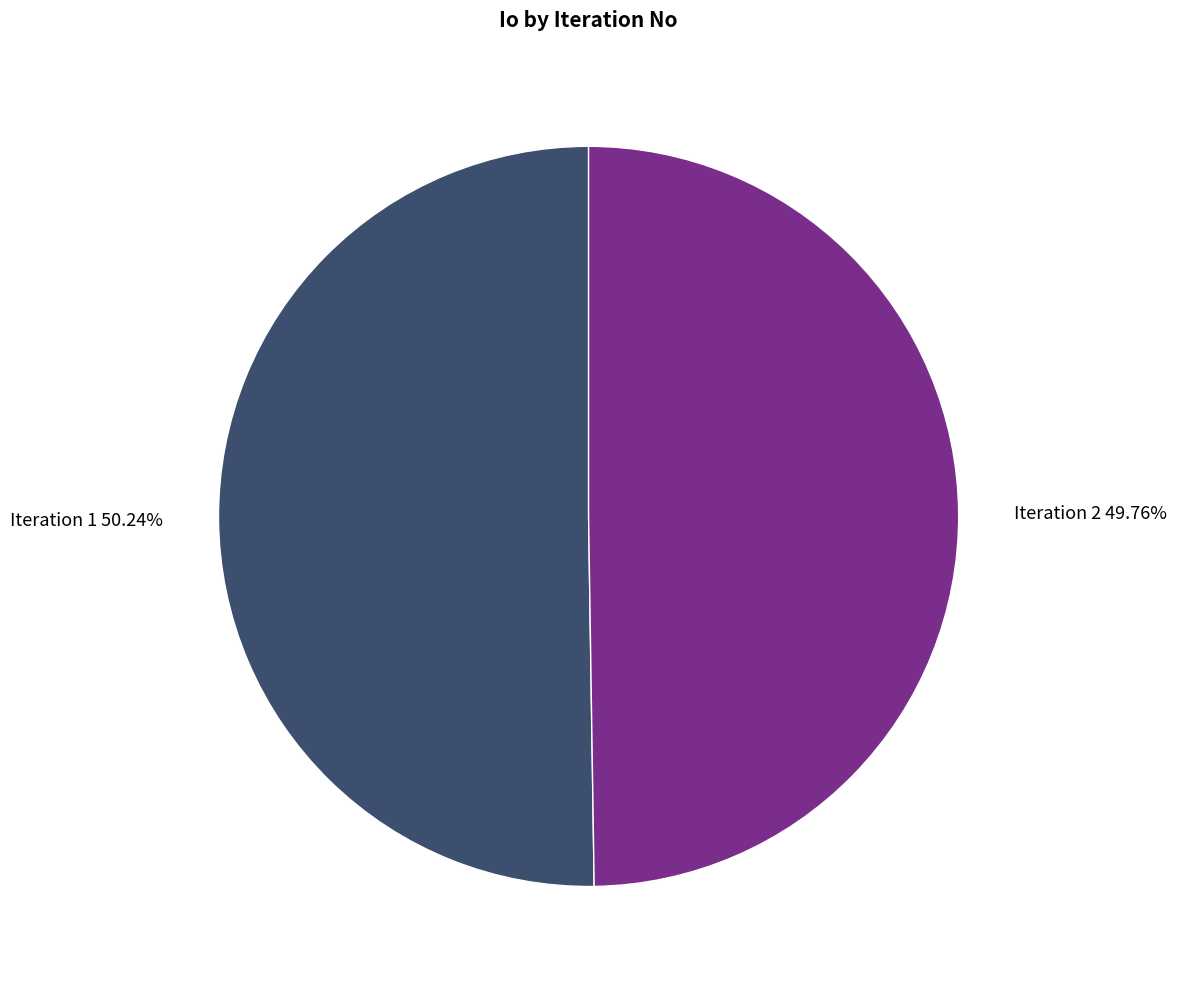

Is there any slice that represents more than half of the pie?

Yes